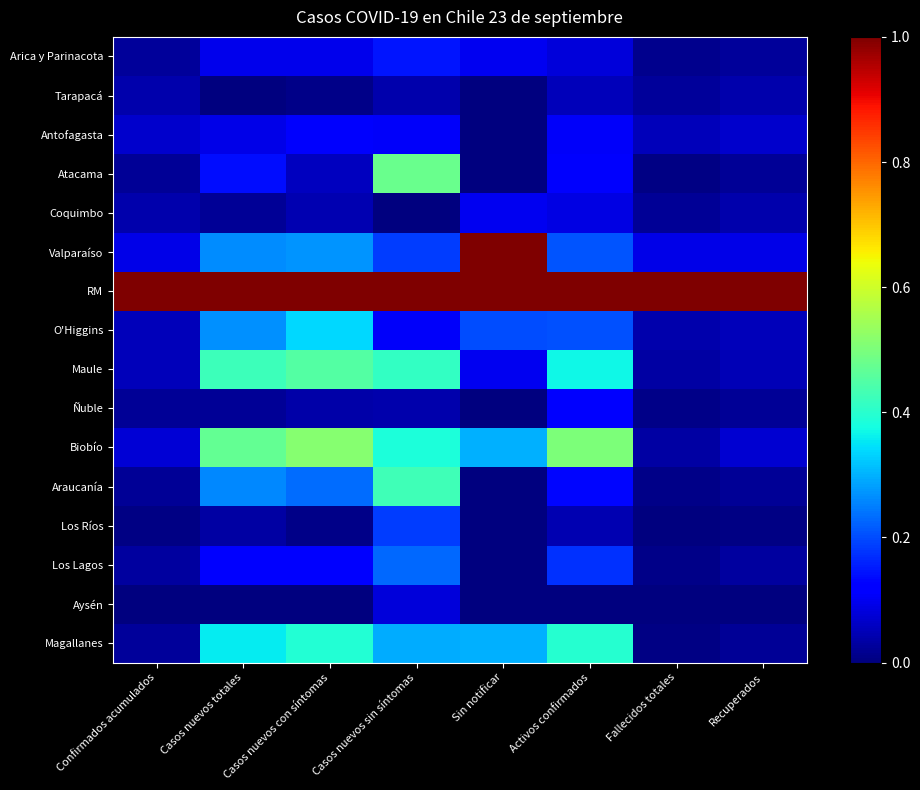

List the series in order of their peak value, lowest first.

Tarapacá, Aysén, Coquimbo, Antofagasta, Ñuble, Arica y Parinacota, Los Ríos, Los Lagos, O'Higgins, Magallanes, Araucanía, Maule, Atacama, Biobío, Valparaíso, RM